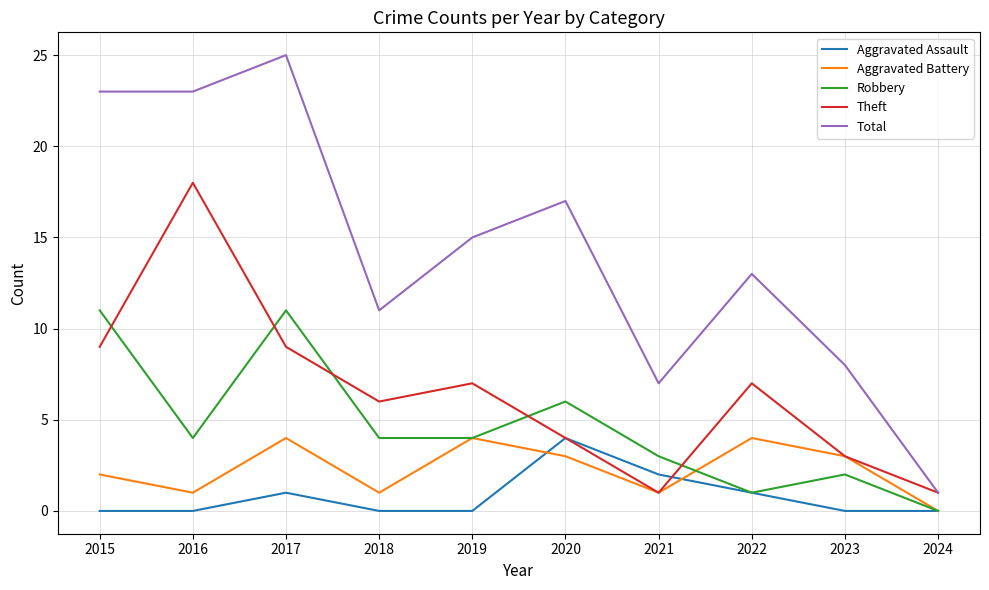

Is the value of Theft at 2021 greater than the value of Total at 2023?

No